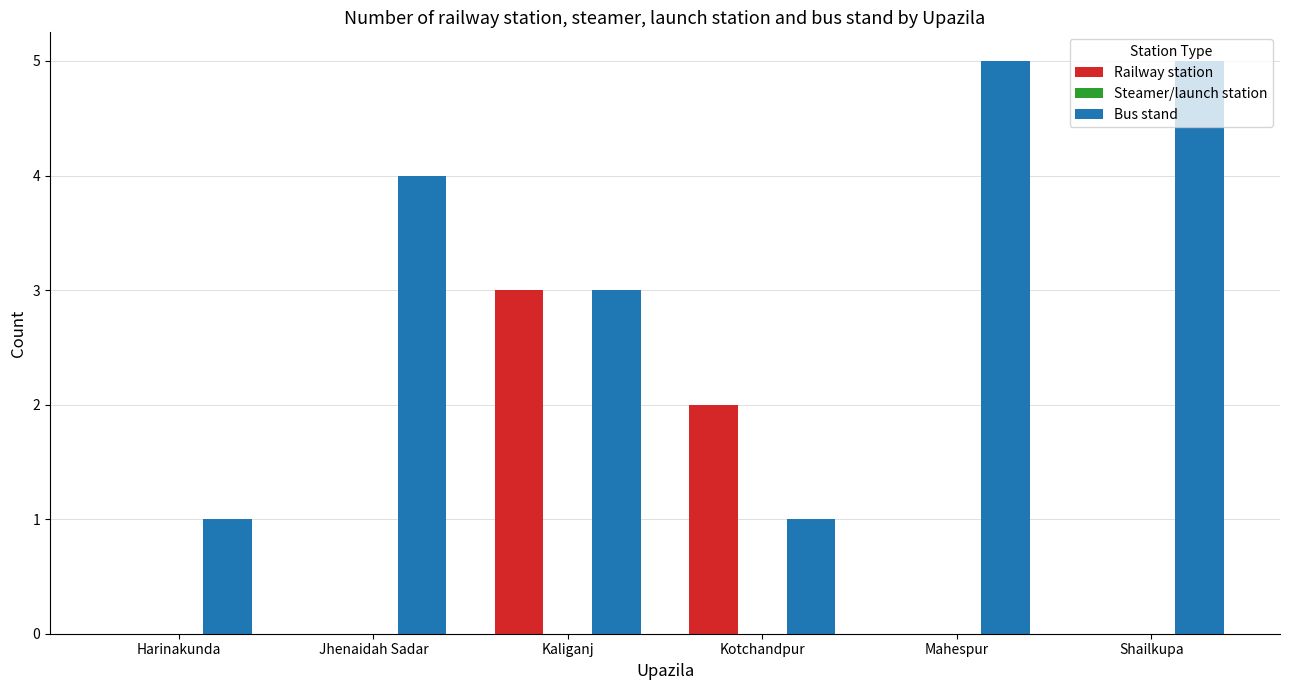

Which series changed the most between Kaliganj and Kotchandpur?

Bus stand